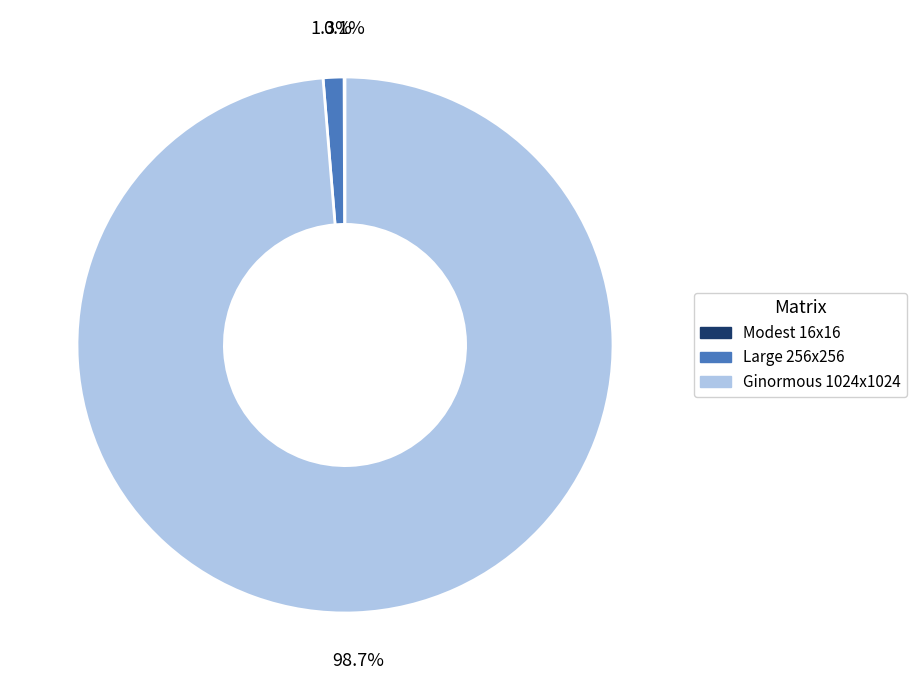

Which has a higher value, Large 256x256 or Ginormous 1024x1024?

Ginormous 1024x1024